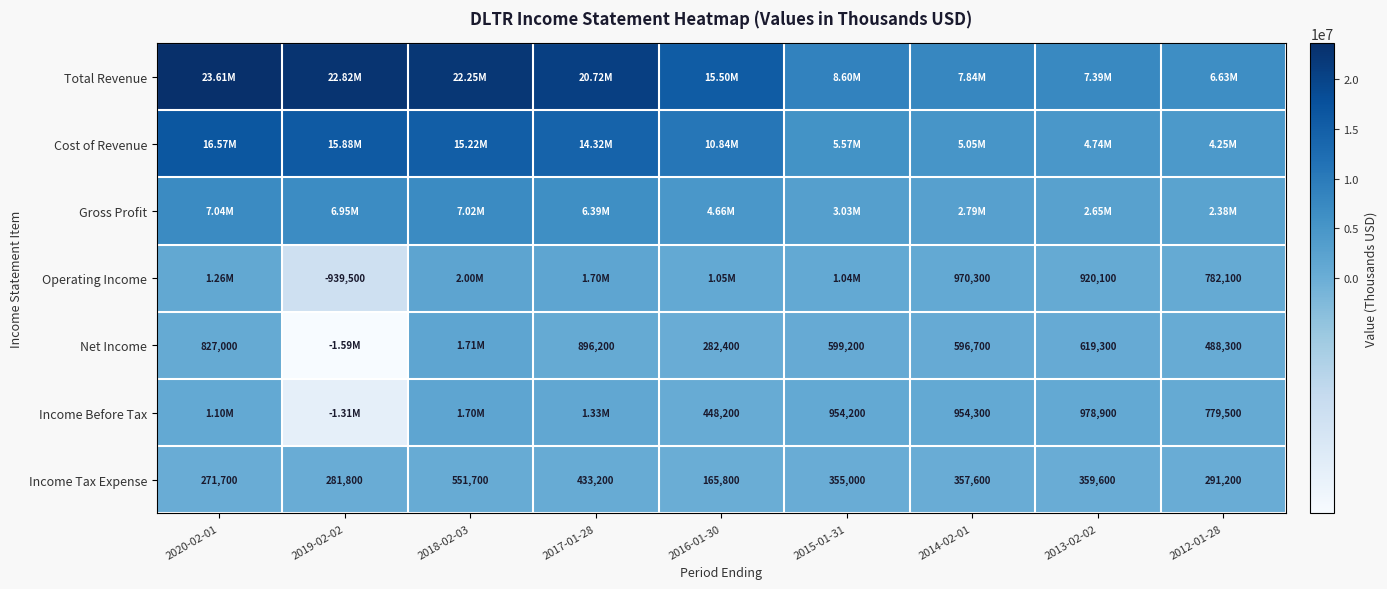

How many values in the Income Before Tax series are below 954300?

4